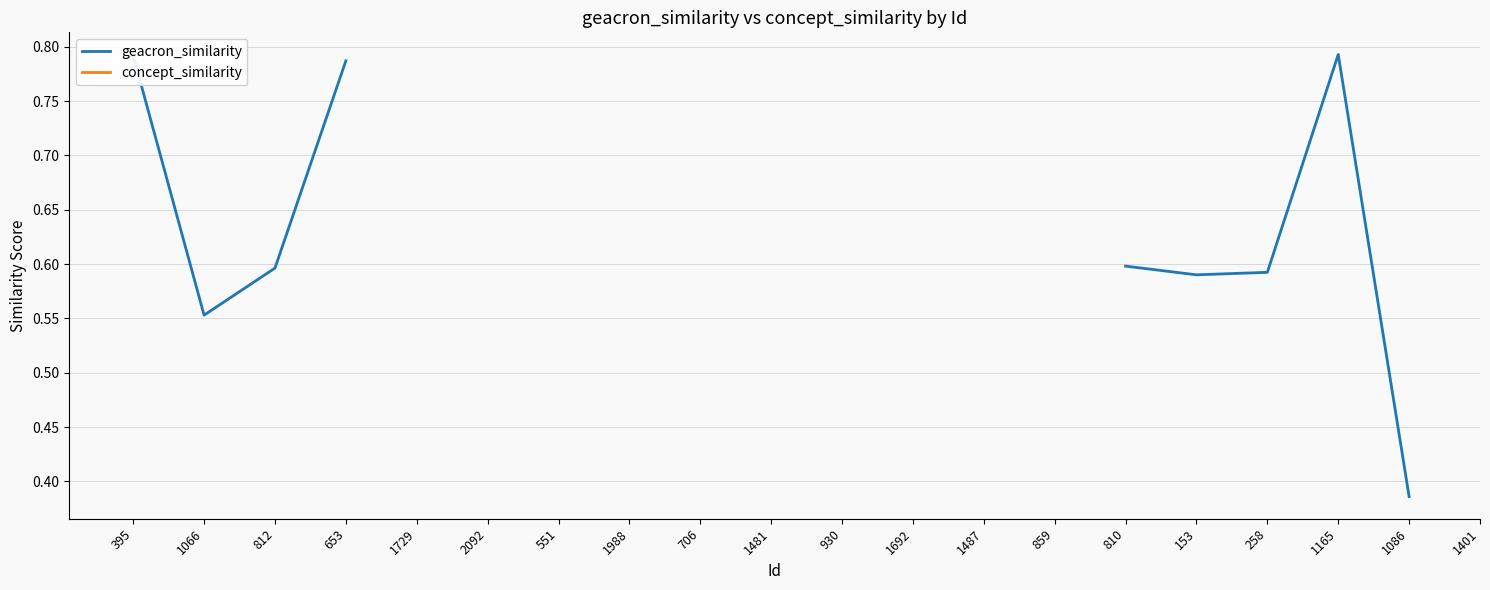

At which category does the chart reach its minimum across all series?

1086